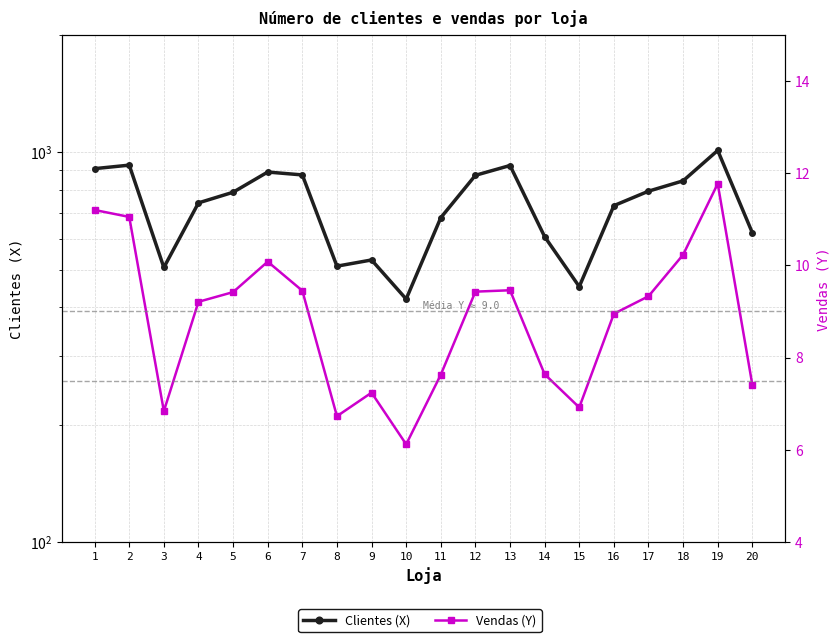

Which label corresponds to the largest value in the chart?

19